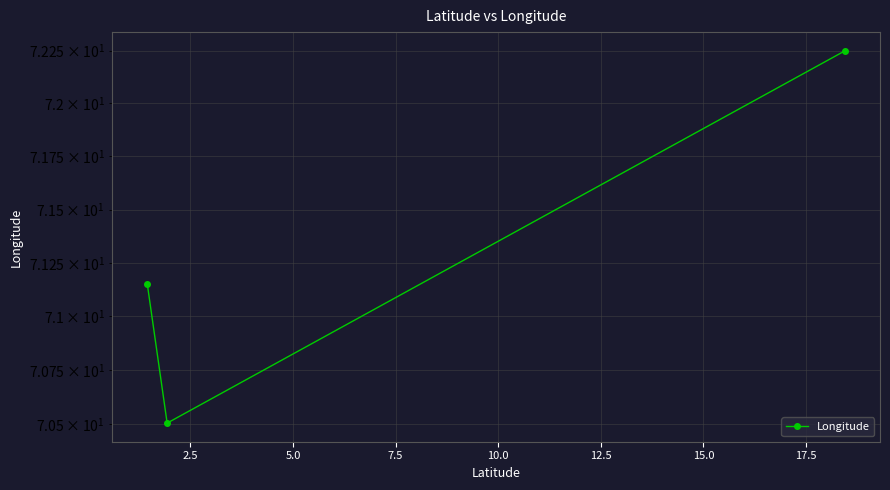

How many values exceed 71?

2